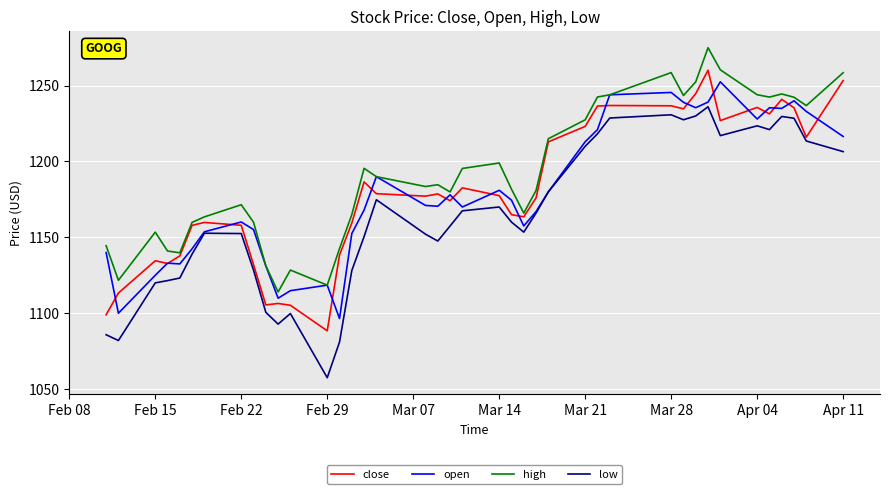

What is the average value of the open series?

1178.8